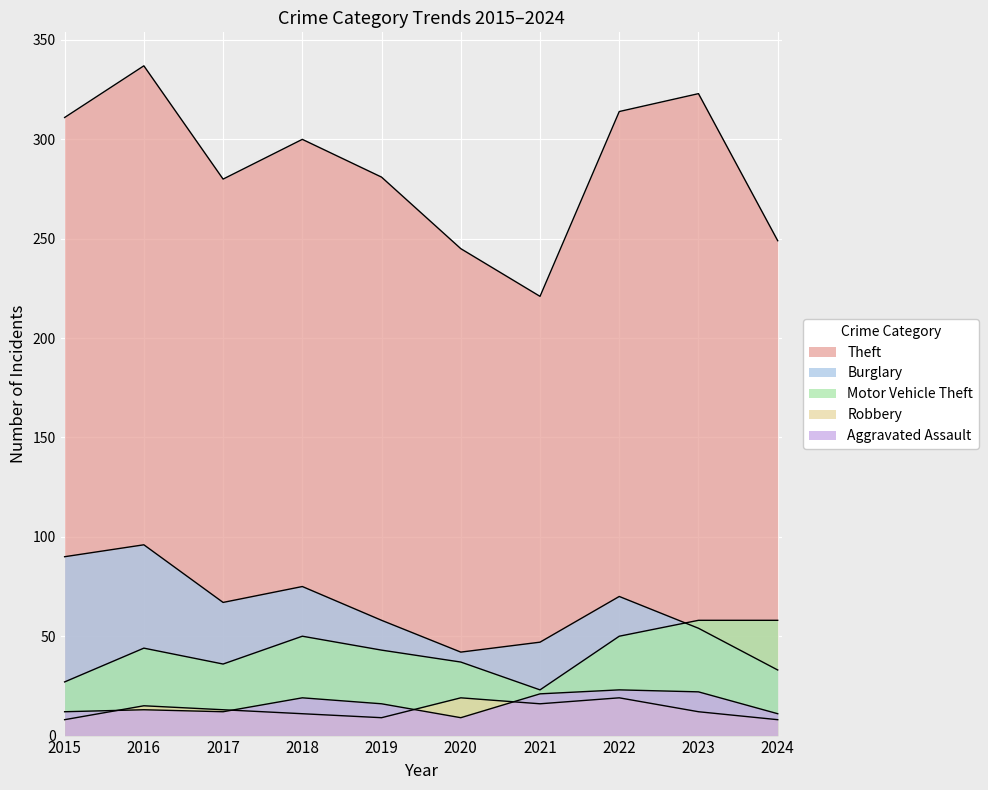

Rank the categories by Aggravated Assault value from highest to lowest.

2022, 2023, 2021, 2018, 2019, 2016, 2015, 2017, 2024, 2020